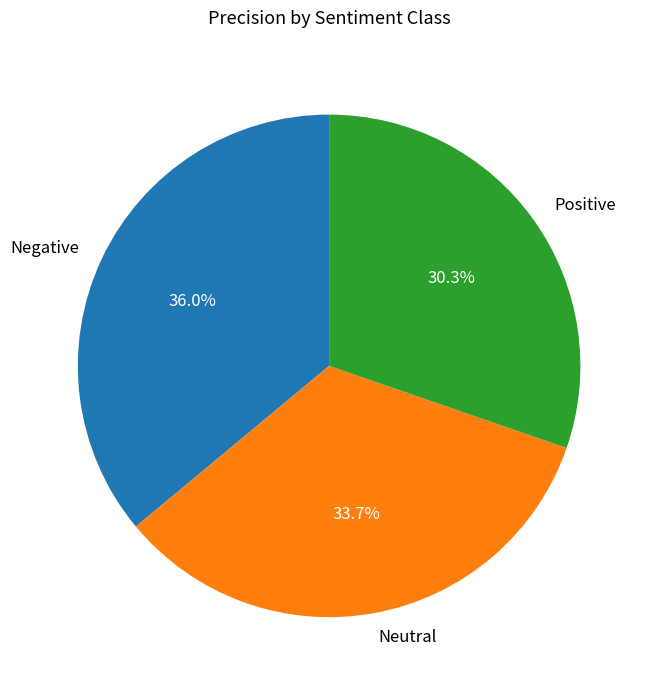

To the nearest percent, what portion does Positive represent?

30%